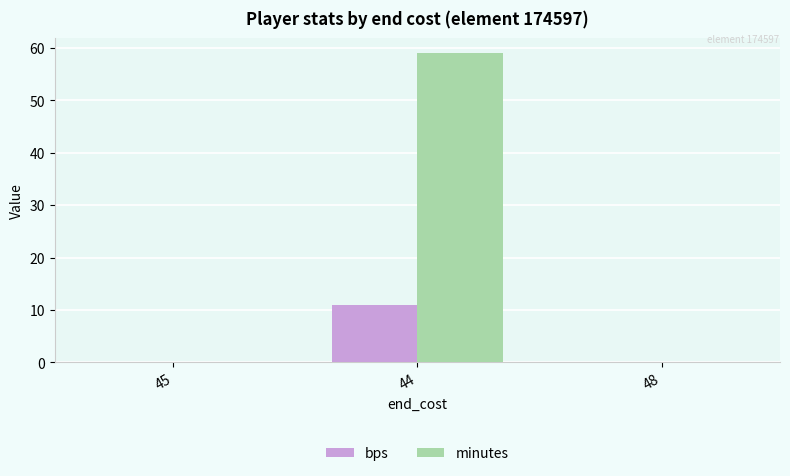

What is the sum of the minutes values at 44 and 45?

59